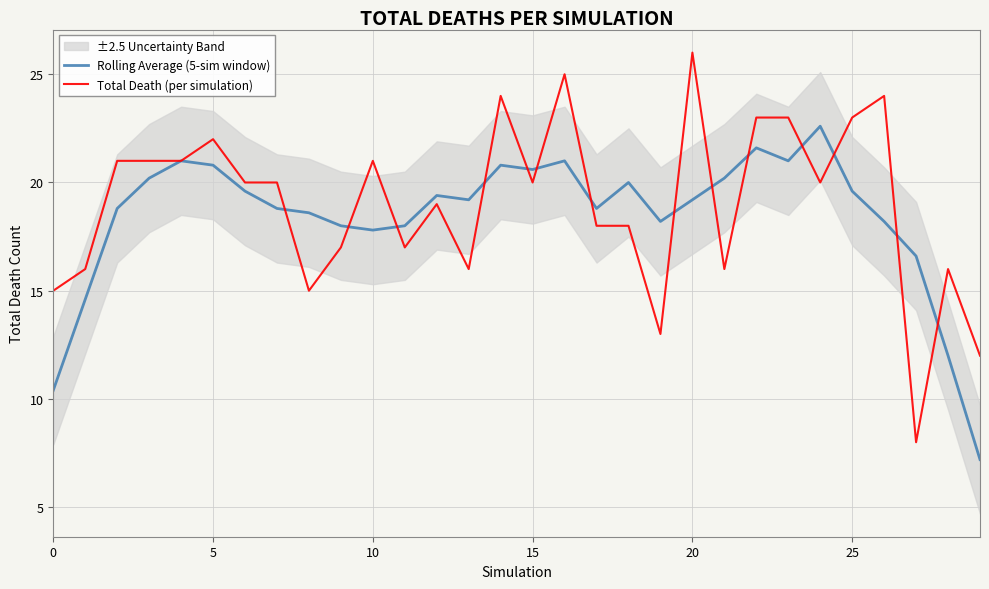

How many intersections are there between Total Death (per simulation) and Rolling Average (5-sim window)?

14